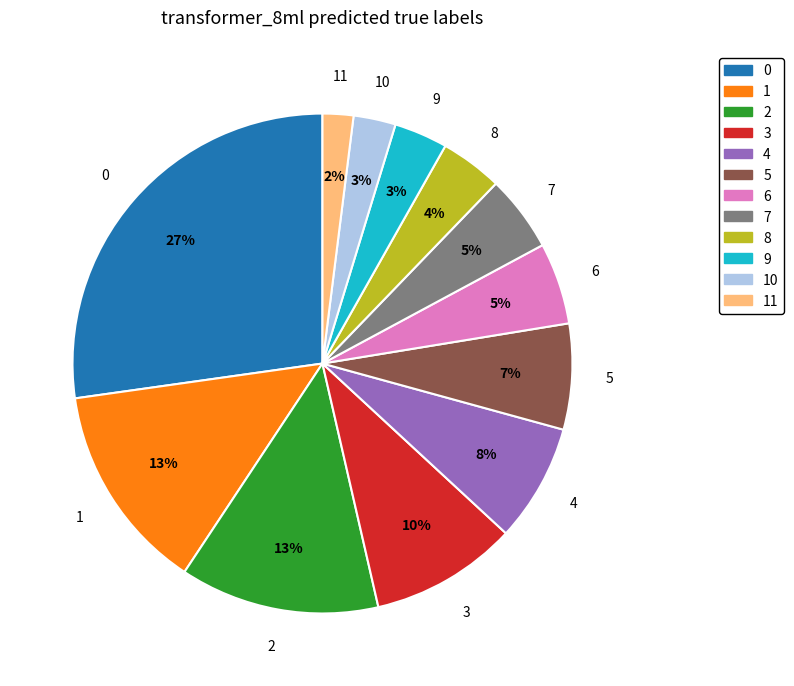

Is there any slice that represents more than half of the pie?

No